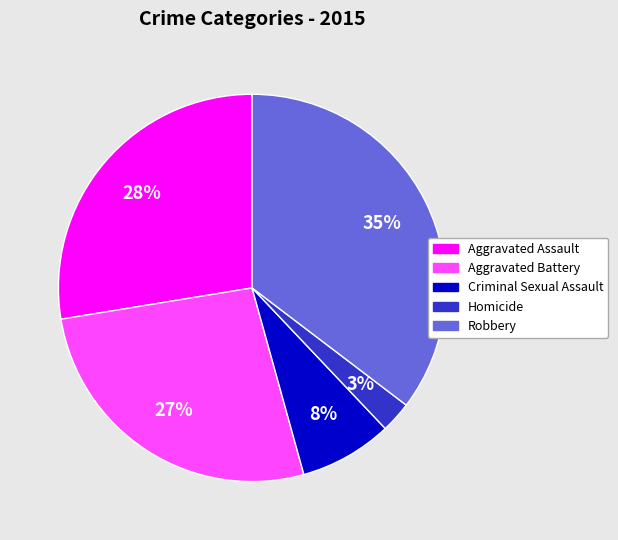

Combined, do Homicide and Aggravated Assault account for over 50%?

No